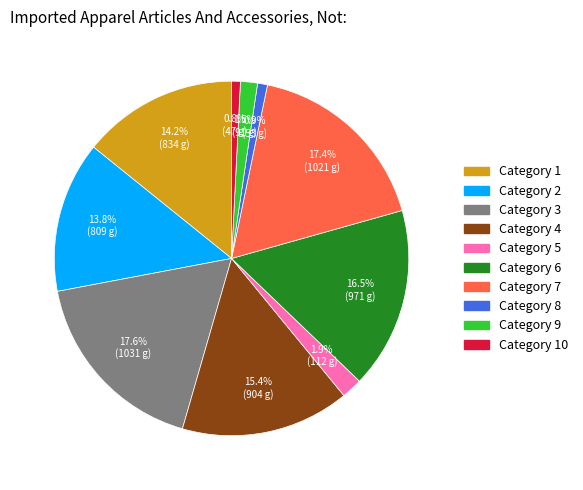

Is there a majority slice in this chart?

No